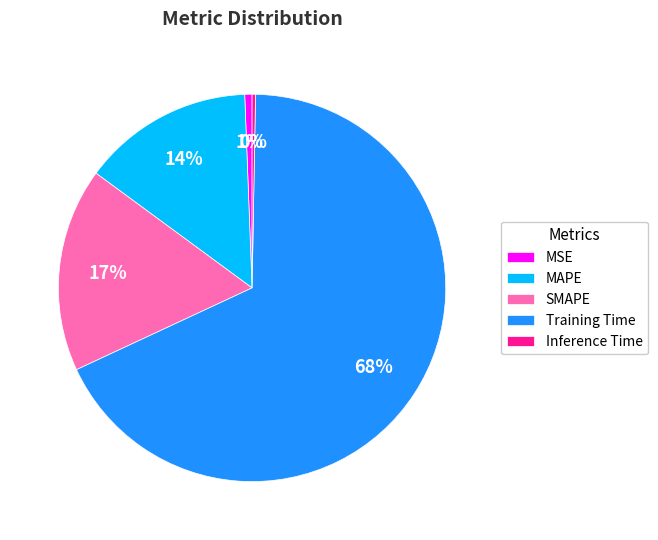

Which category has the biggest portion of the pie?

Training Time